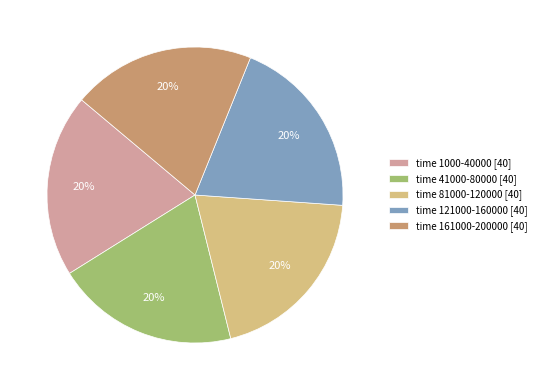

To the nearest percent, what is the average slice percentage?

20%